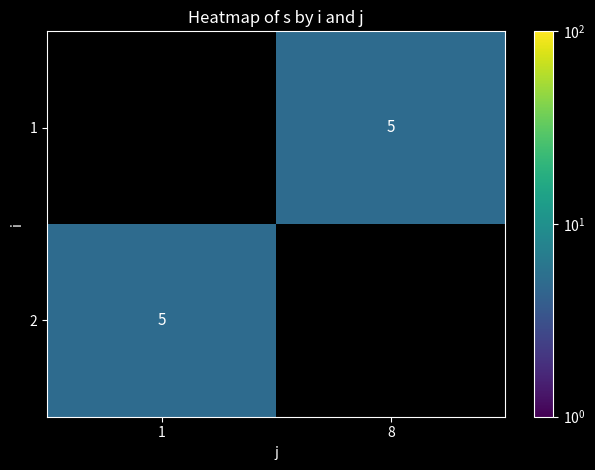

The value of 2 at 1 is 5. True or false?

True